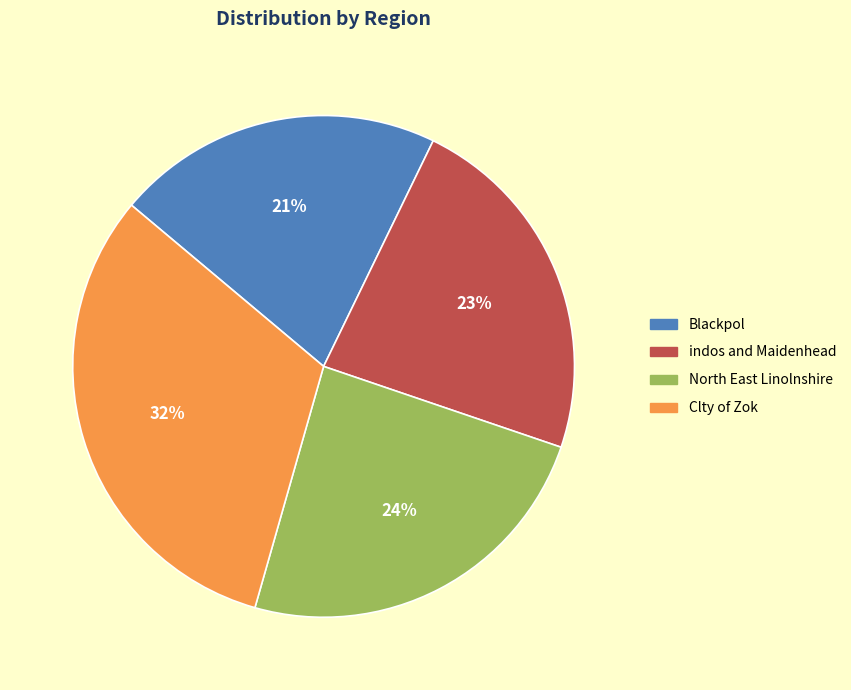

Count the number of slices in the pie.

4